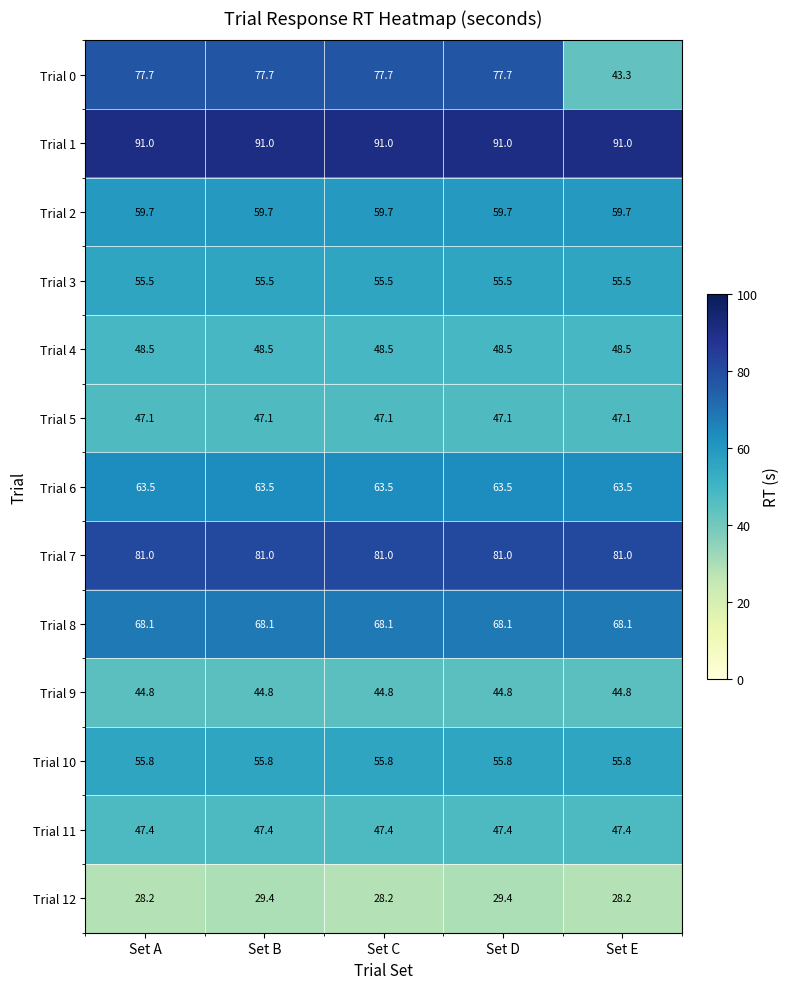

Rank the series at Set B from lowest to highest value.

Trial 12, Trial 9, Trial 5, Trial 11, Trial 4, Trial 3, Trial 10, Trial 2, Trial 6, Trial 8, Trial 0, Trial 7, Trial 1